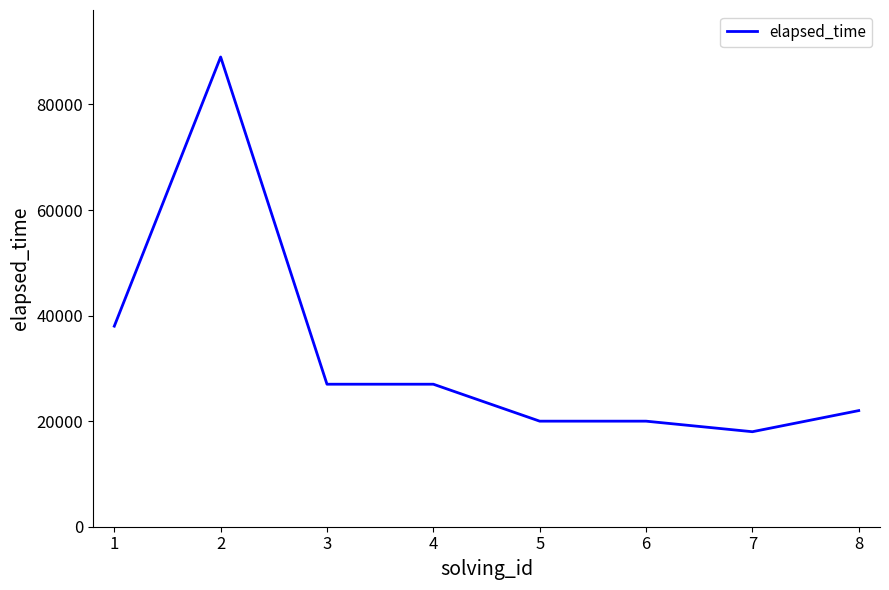

Where is the first local maximum?

2